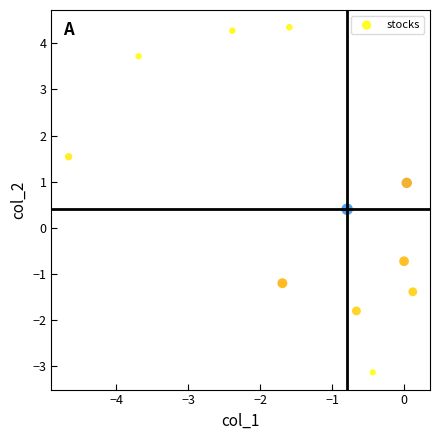

What Y value in the scatter plot is closest to 0?

0.4